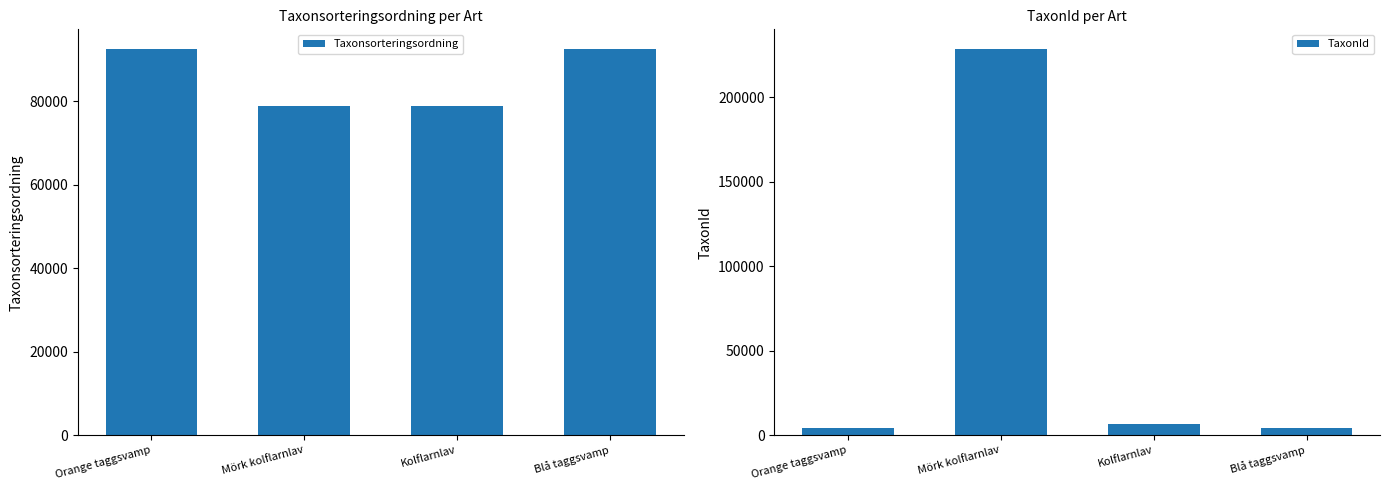

Does the chart contain stacked bars?

No